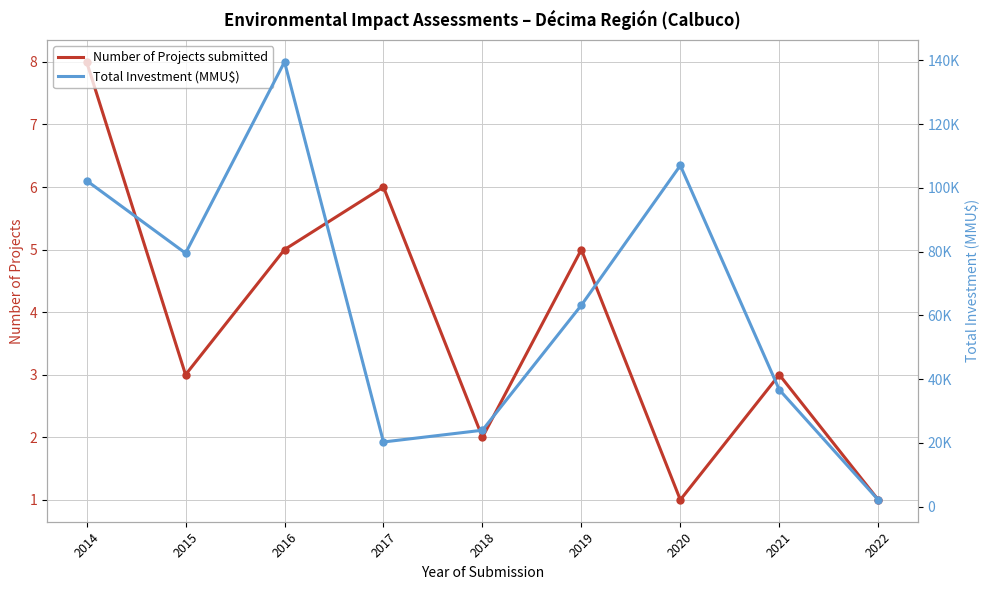

Which has a higher value, 2016 or 2015?

2016